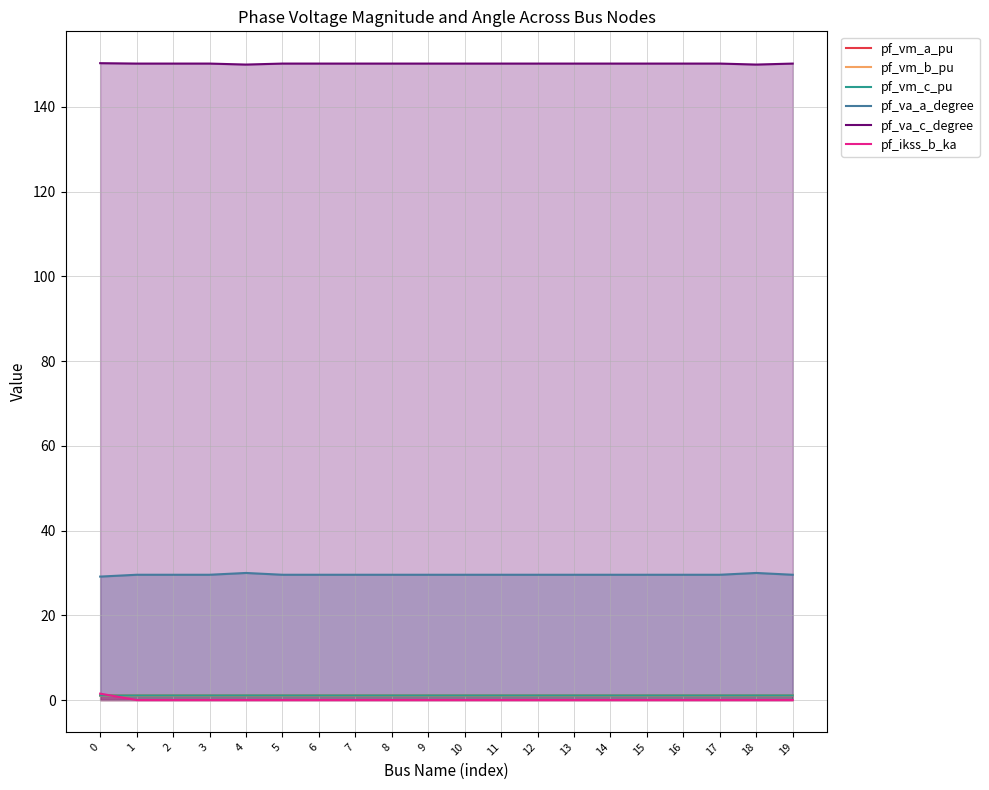

True or false: pf_vm_b_pu and pf_va_a_degree intersect in this chart.

False